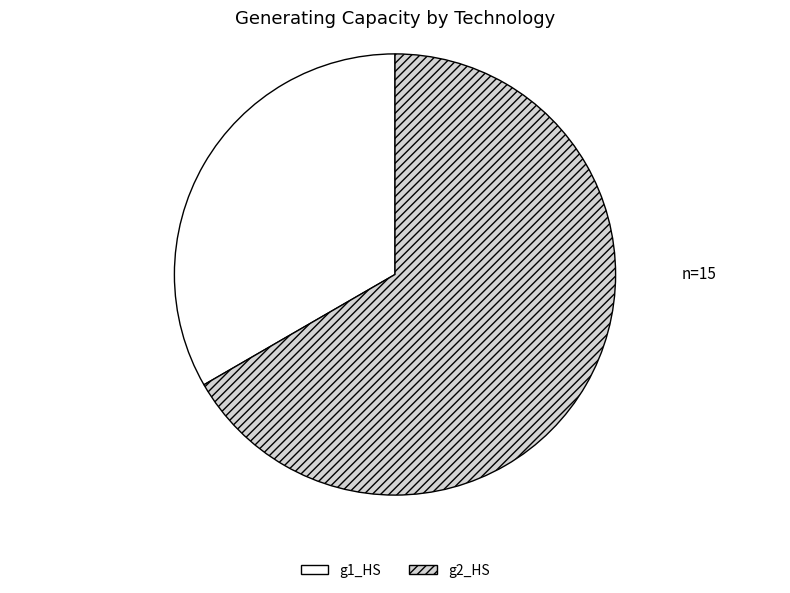

Rank the categories by value from highest to lowest.

g2_HS, g1_HS